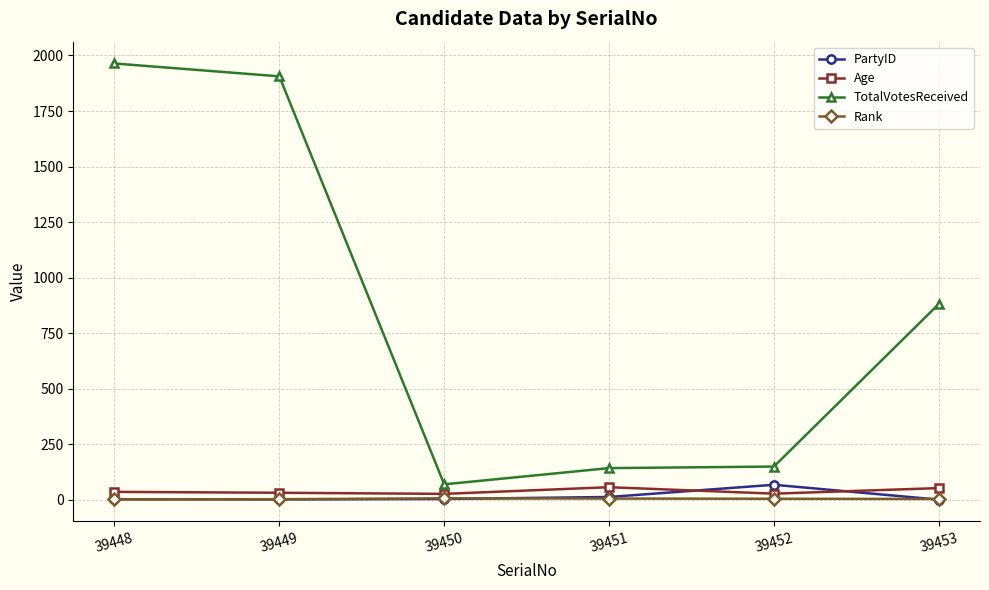

Between 39449 and 39452, which series saw the biggest shift?

TotalVotesReceived